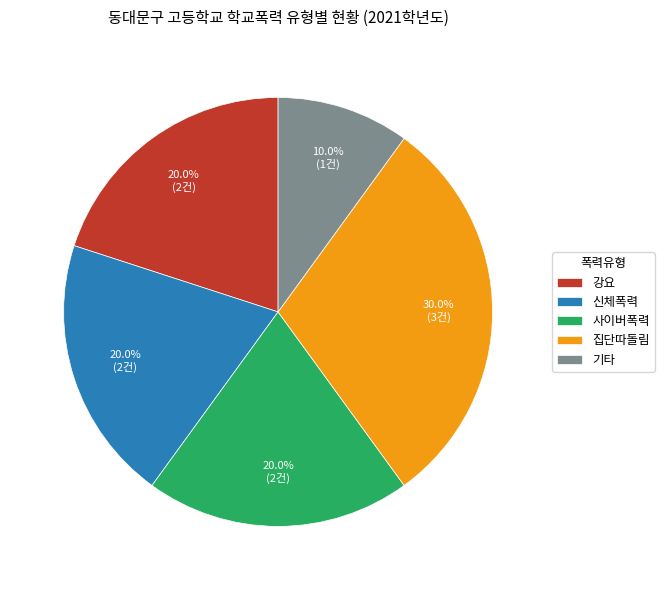

Which category has the biggest portion of the pie?

집단따돌림